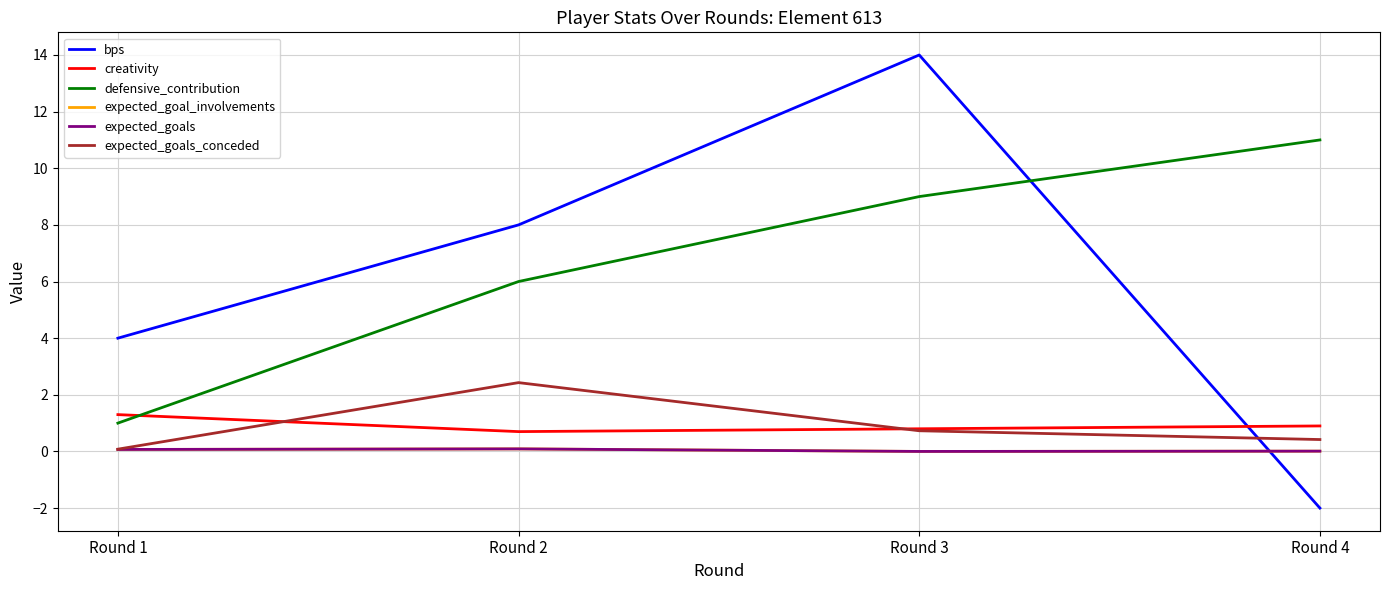

Count the defensive_contribution values in the range 6 to 11.

3